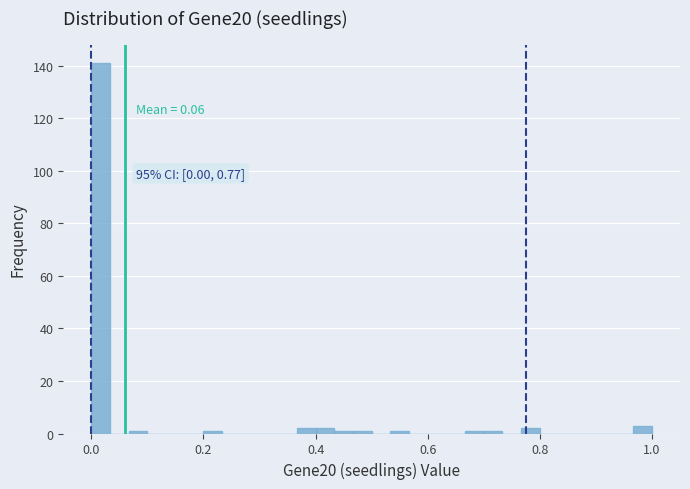

Around what value on the x-axis is the tallest bar? Give the approximate position of its centre, as read against the axis.

0.02